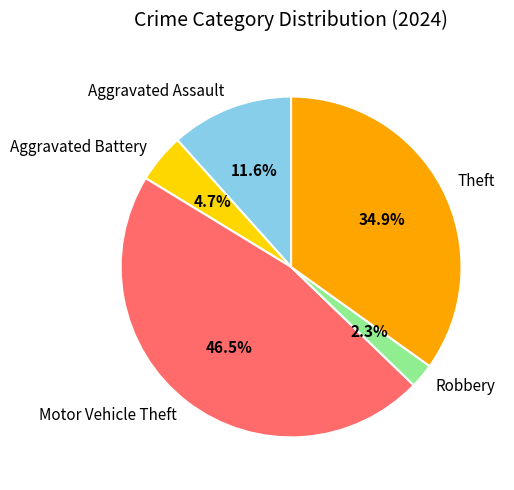

What is the ratio of the value at Aggravated Battery to the value at Aggravated Assault?

0.4